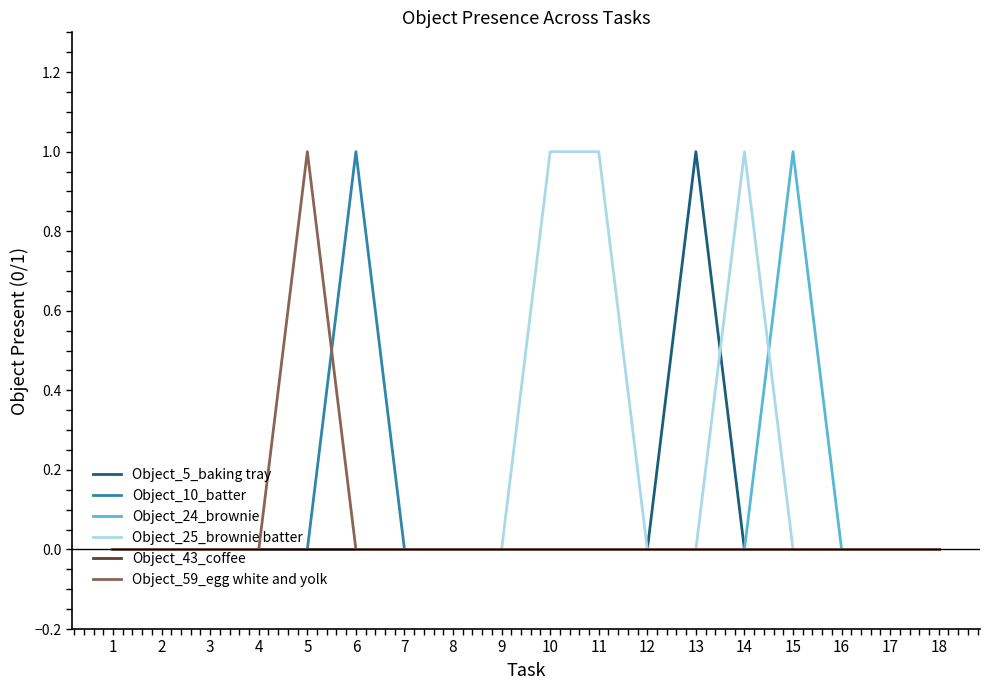

What is the difference between the Object_25_brownie batter values at 2 and 11?

1